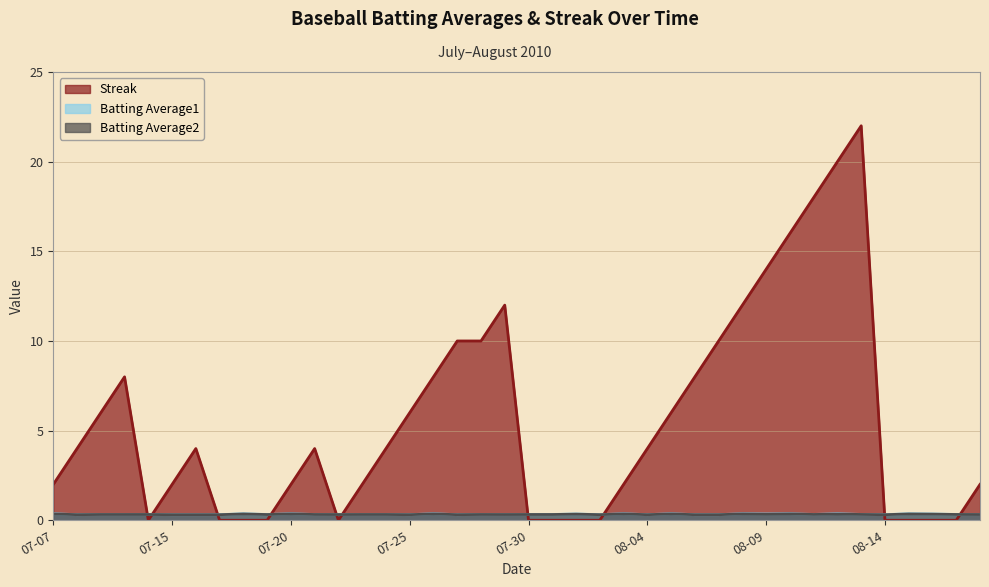

Does the chart have visible grid lines?

Yes